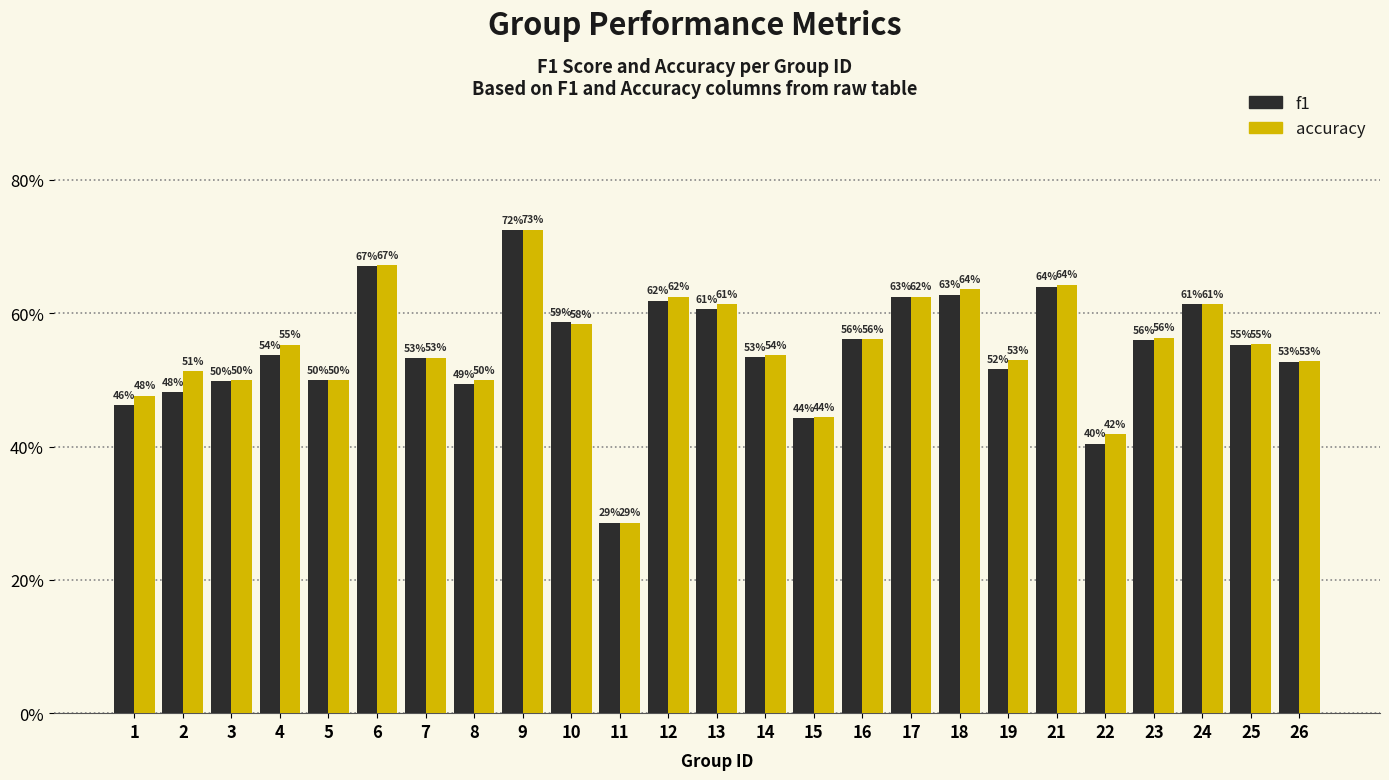

Which series changed the most between 7 and 24?

accuracy